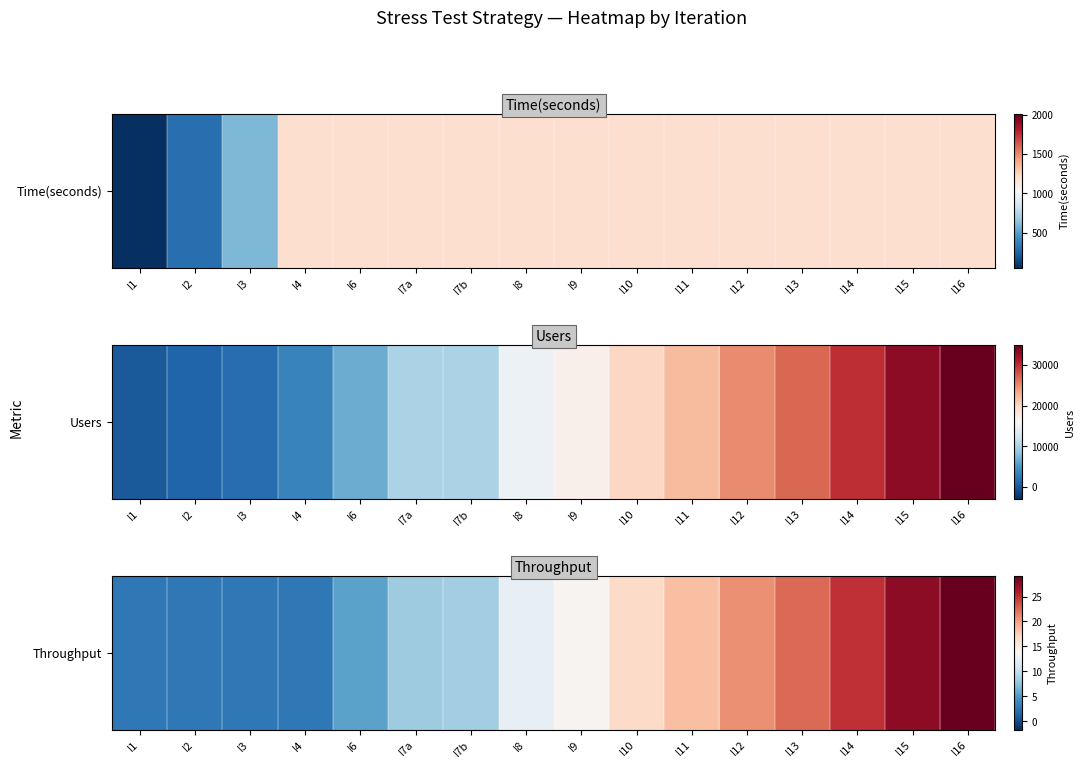

What is the ratio of the value at I13 to the value at I9?

1.6